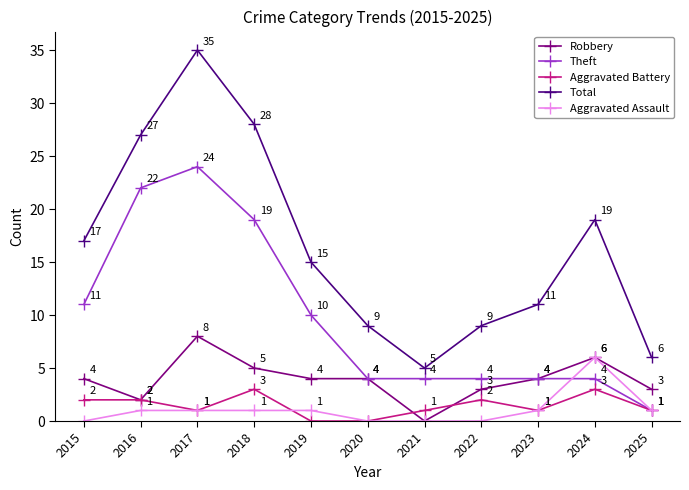

Count the Aggravated Battery values in the range 1 to 2.

7